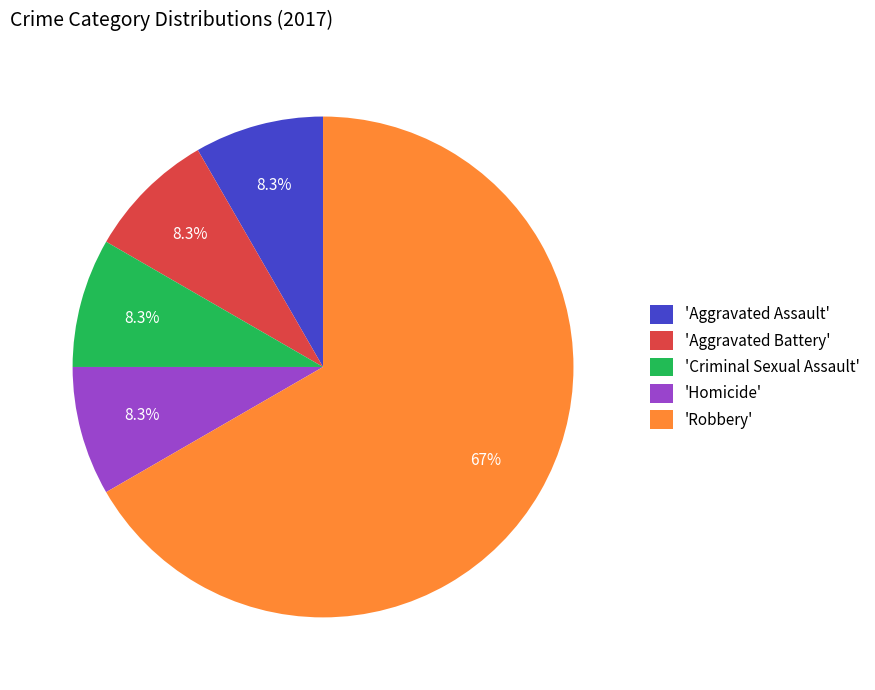

Combined, do 'Robbery' and 'Criminal Sexual Assault' account for over 50%?

Yes